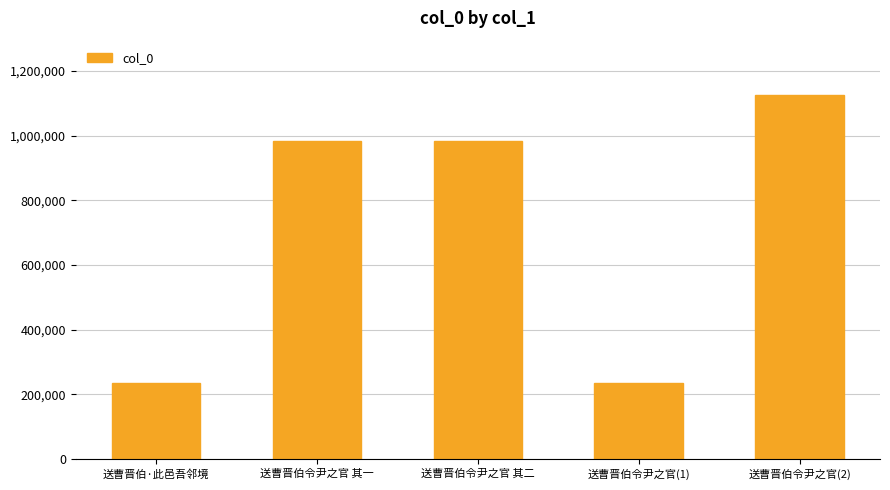

What is the label of the 5th bar from the left?

送曹晋伯令尹之官(2)